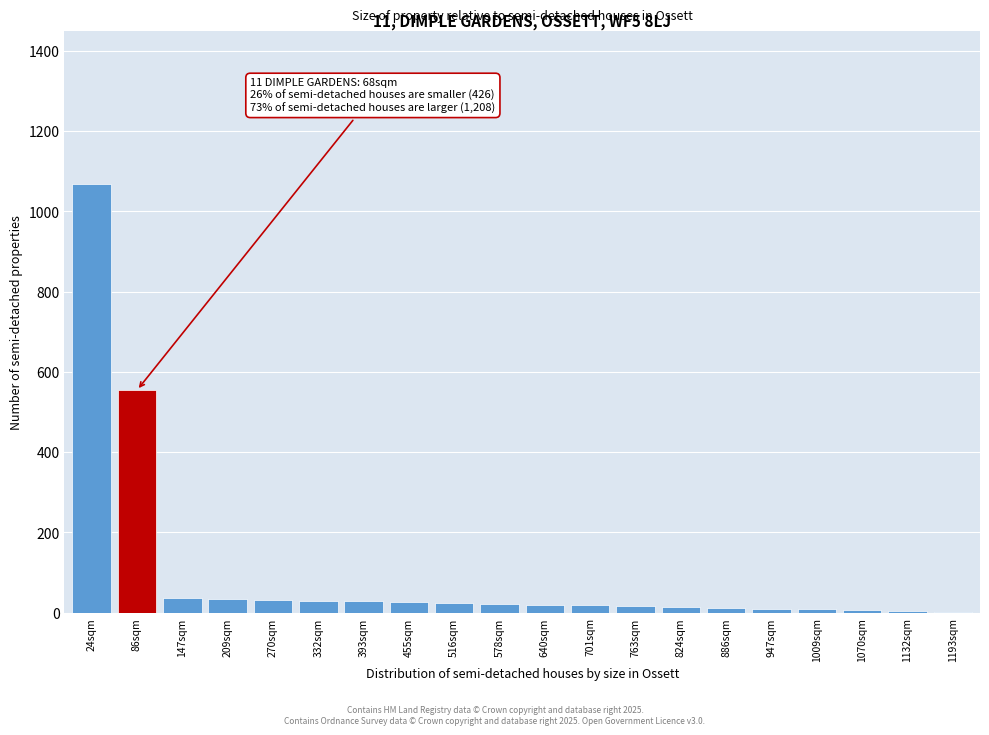

Where is the data nearest to the value 535?

86sqm